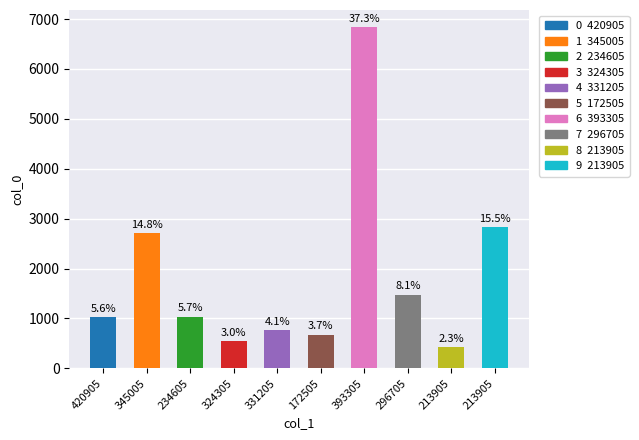

Reading left to right, transcribe all the data shown in this chart.

420905=1028	345005=2707	234605=1036	324305=546	331205=760	172505=676	393305=6839	296705=1477	213905=423	213905=2832